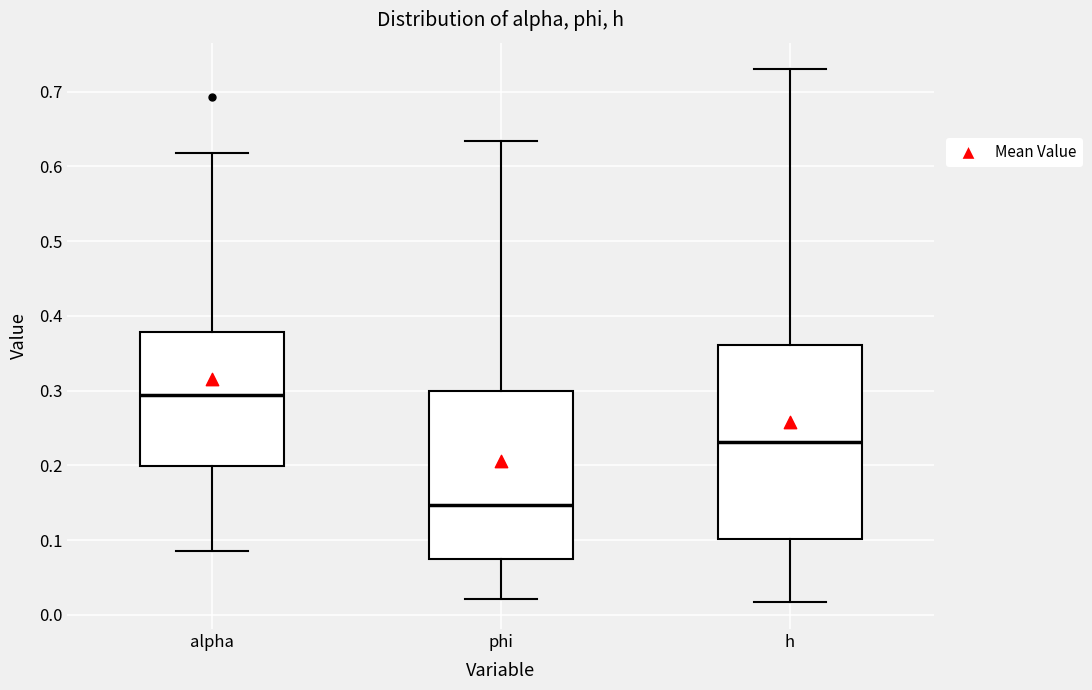

Reading left to right, read every box against the y-axis: the position of its median line, the range the box covers, and the ends of its whiskers. The values are not printed on the chart, so give them approximately, as read against the axis.

alpha: median 0.29, box 0.20 to 0.38, whiskers 0.09 to 0.62
phi: median 0.15, box 0.07 to 0.30, whiskers 0.02 to 0.63
h: median 0.23, box 0.10 to 0.36, whiskers 0.02 to 0.73